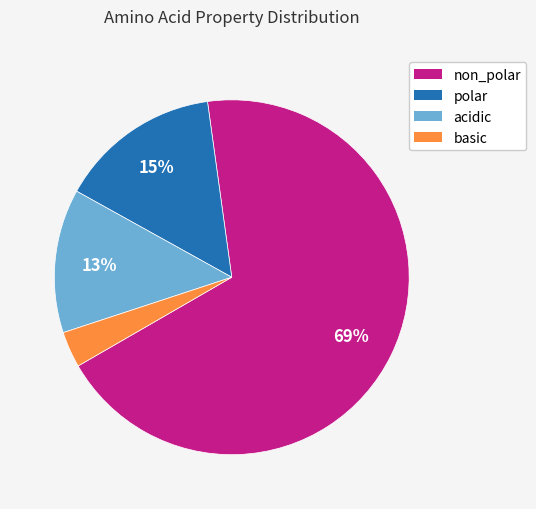

Is non_polar the majority of the pie?

Yes